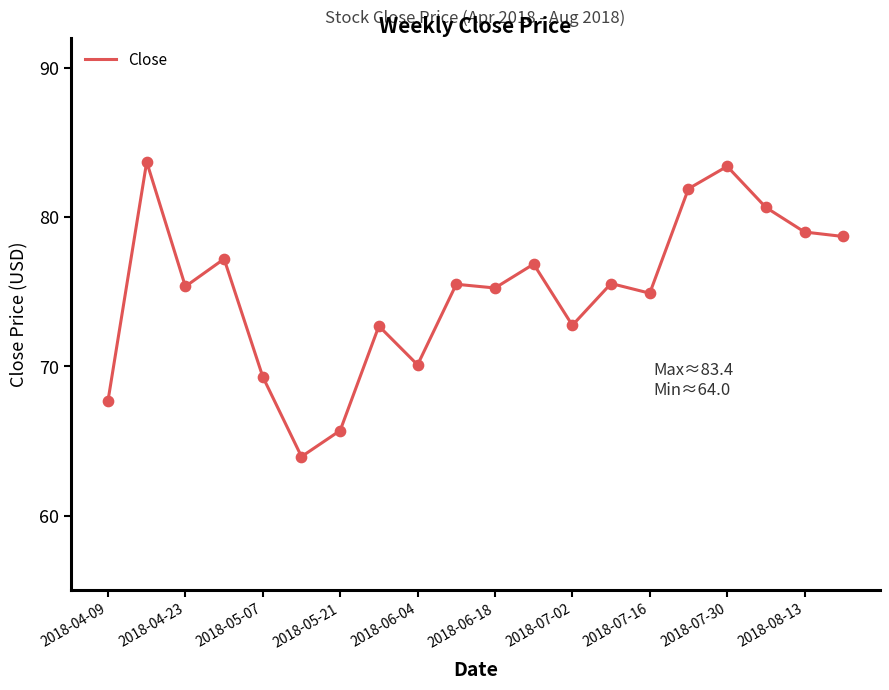

What is the maximum value shown in the chart?

83.7